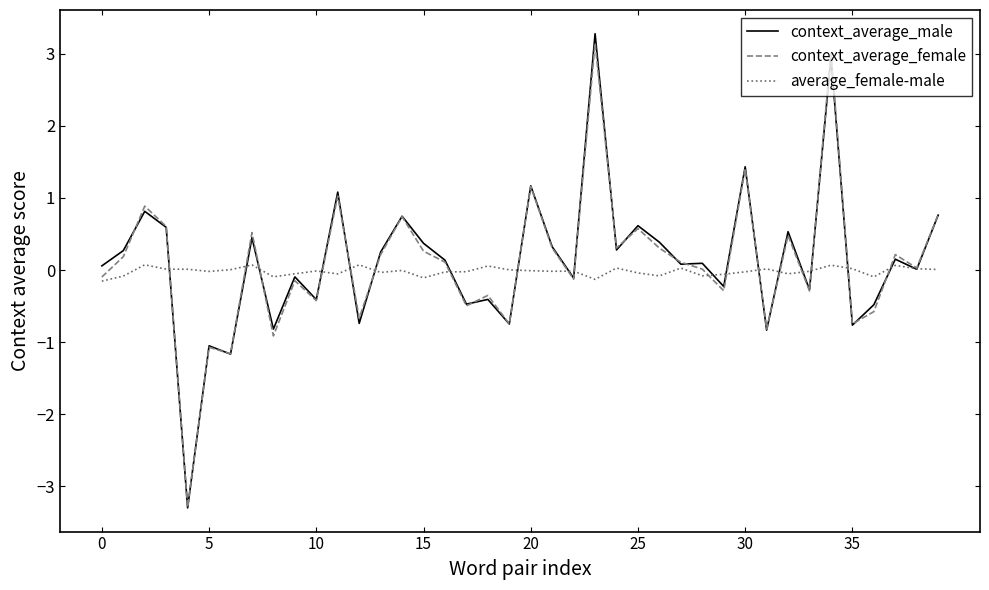

What is the lowest value of the context_average_male series?

-3.3